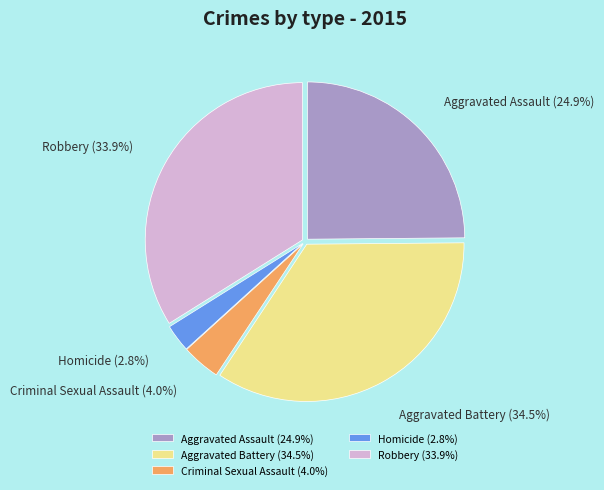

To the nearest percent, what is the average slice percentage?

20%